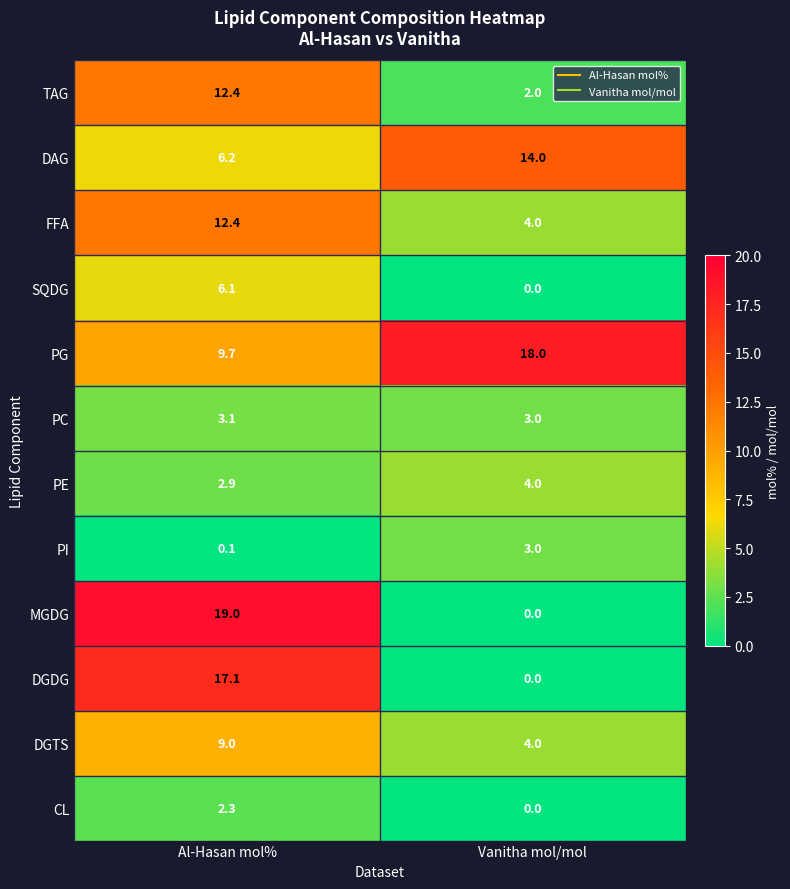

Reading right to left, transcribe all the data shown in this chart.

TAG: 2.0	12.4
DAG: 14.0	6.2
FFA: 4.0	12.4
SQDG: 0.0	6.1
PG: 18.0	9.7
PC: 3.0	3.1
PE: 4.0	2.9
PI: 3.0	0.1
MGDG: 0.0	19.0
DGDG: 0.0	17.1
DGTS: 4.0	9.0
CL: 0.0	2.3